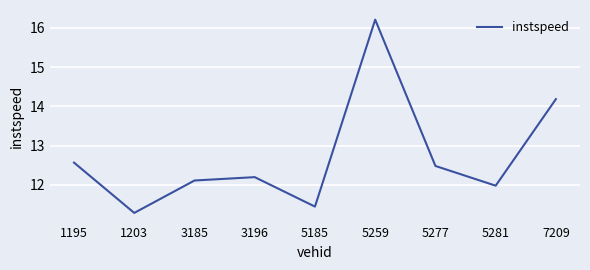

Between 5185 and 7209, which is larger?

7209